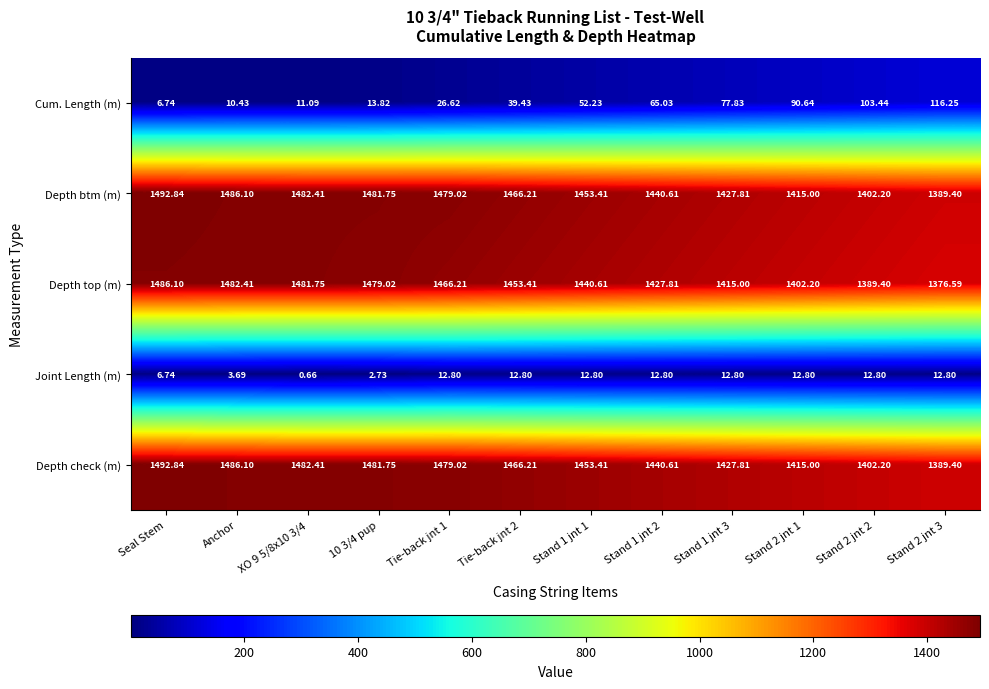

At which category is the sum across all series the highest?

Seal Stem